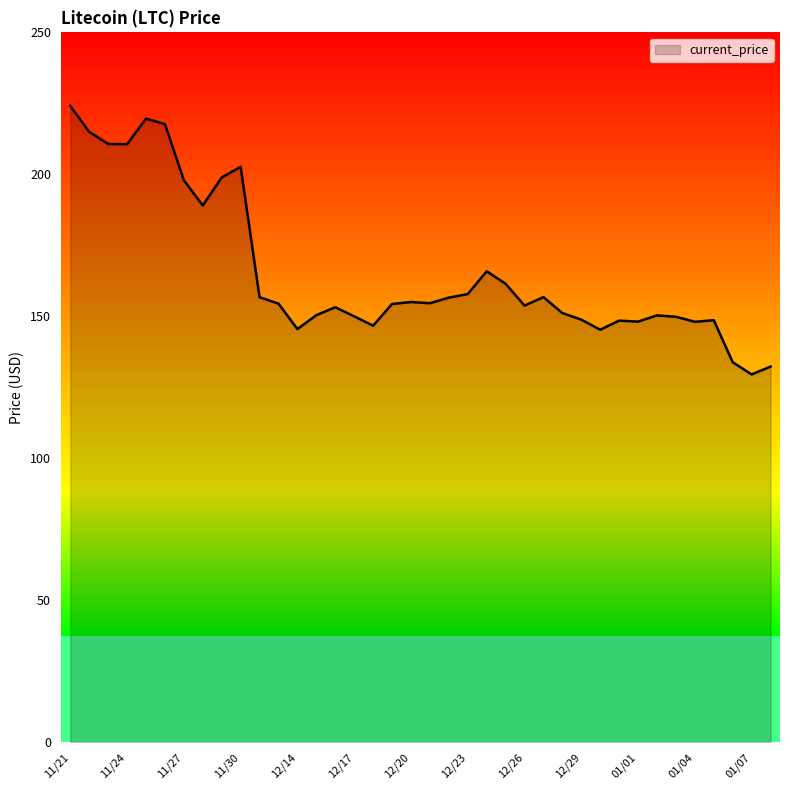

What value does the data have at 11/29?

198.9